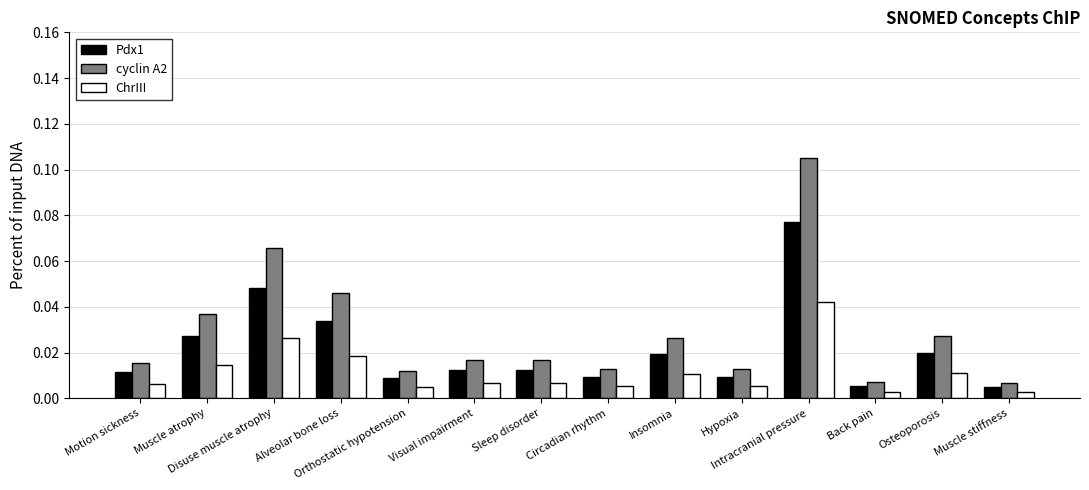

Which series has the largest range (max minus min)?

cyclin A2